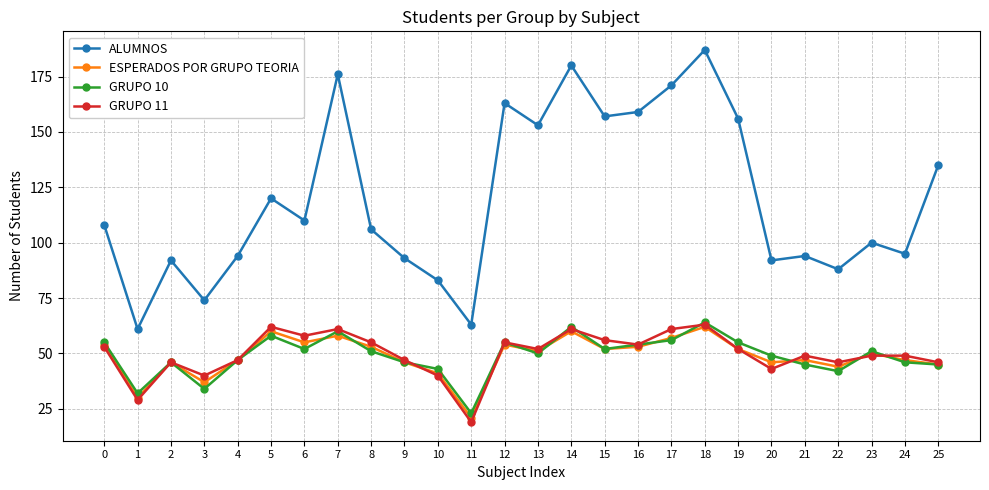

True or false: GRUPO 10 and ALUMNOS cross at least once.

False